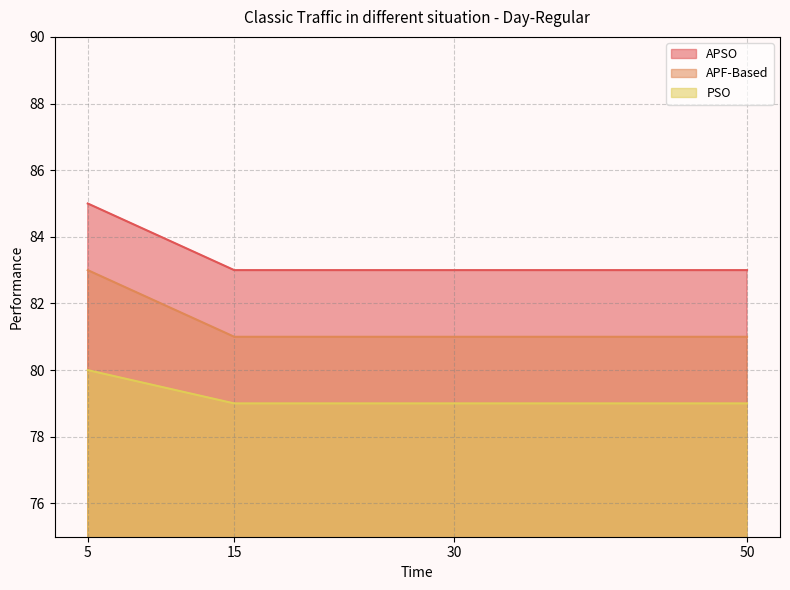

Count the PSO values in the range 79 to 80.

4